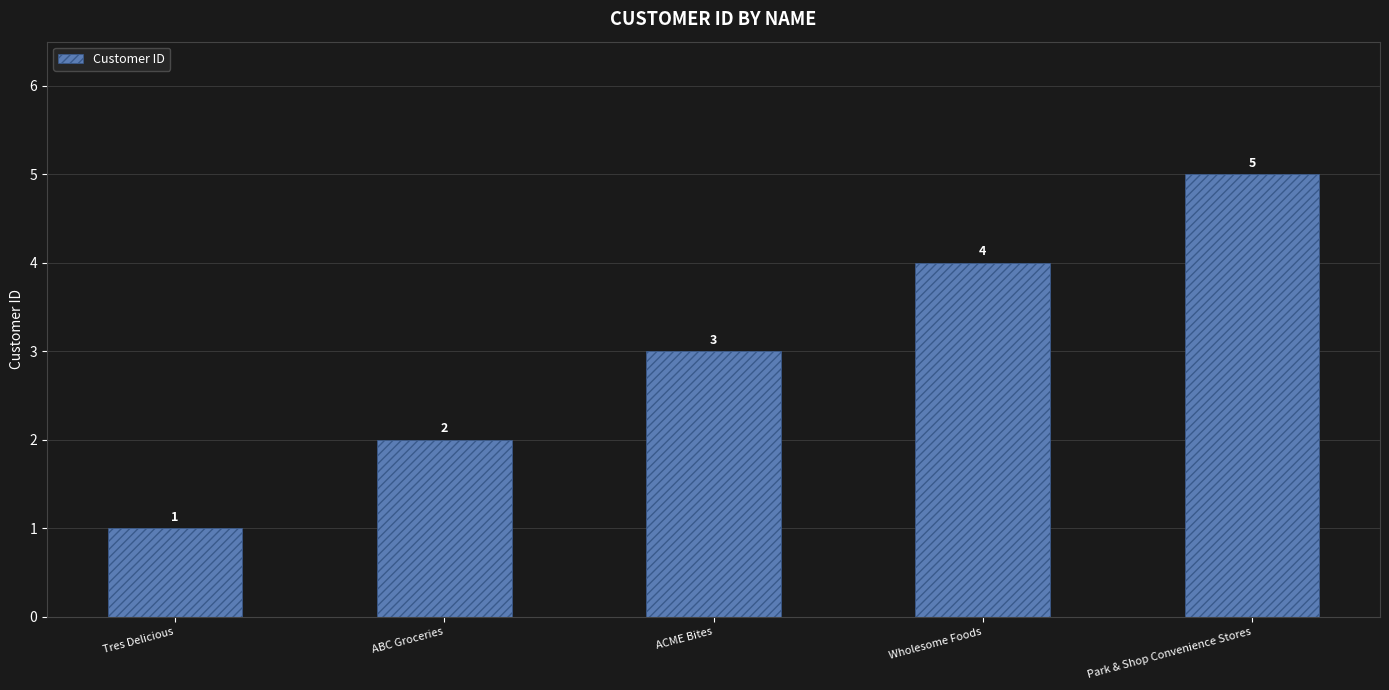

At which label is the value closest to 3?

ACME Bites